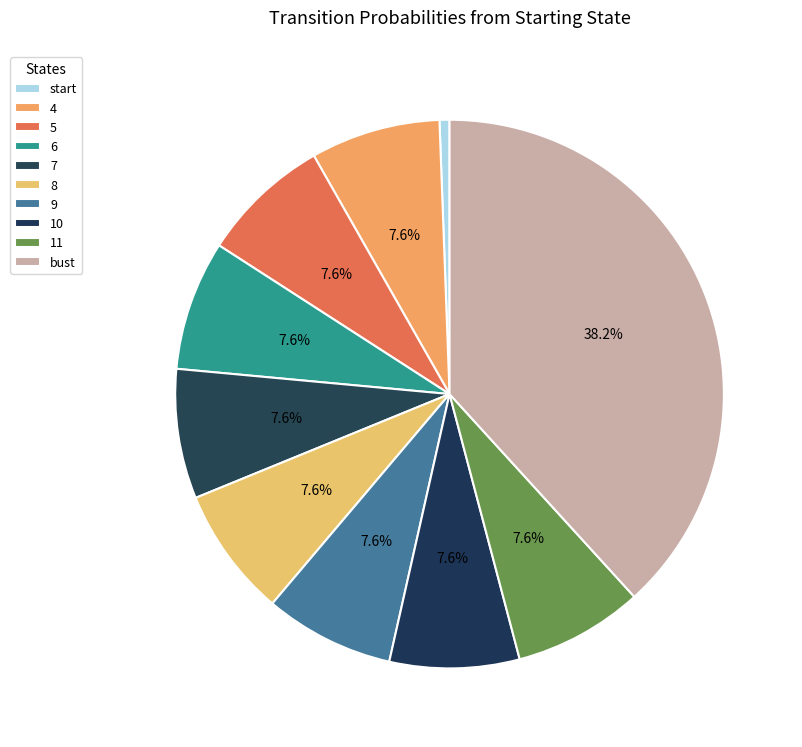

Which category has the smallest portion of the pie?

start